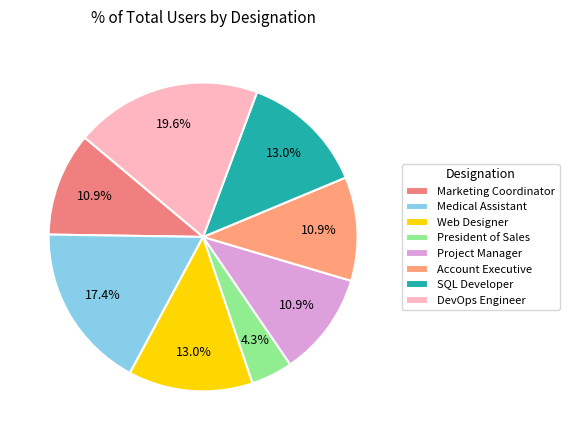

To the nearest percent, what is the difference between the largest and smallest slice percentages?

15%